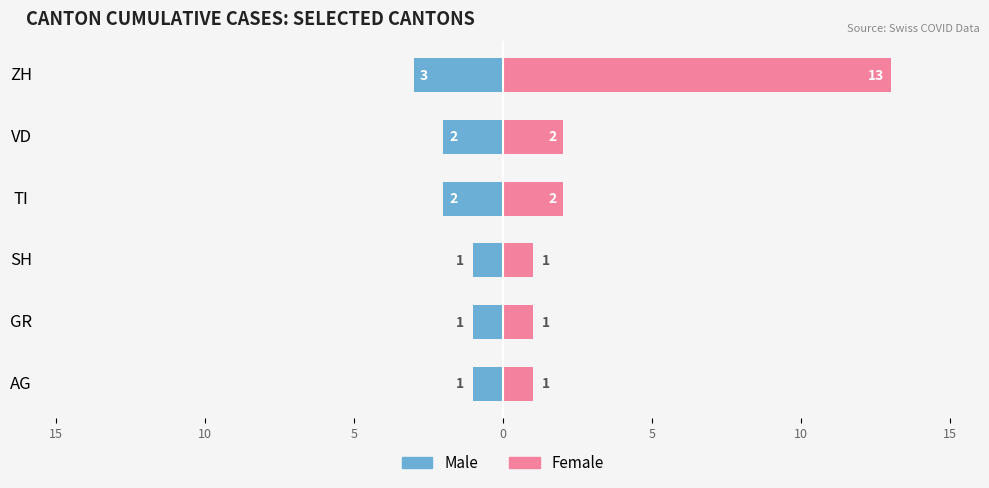

List the series in order of their overall mean, highest first.

Female, Male